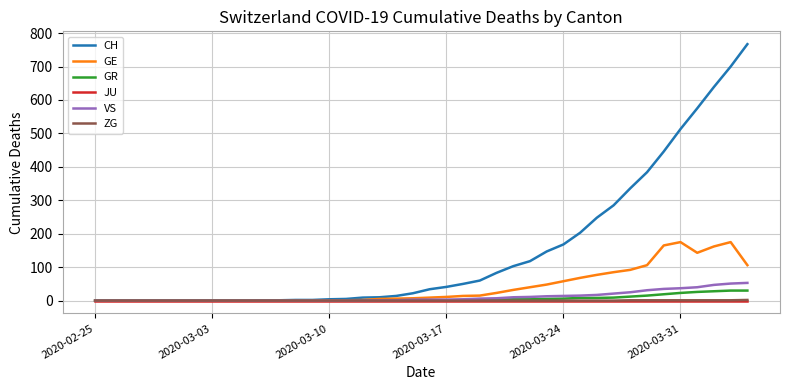

Which series has the widest spread of values?

CH